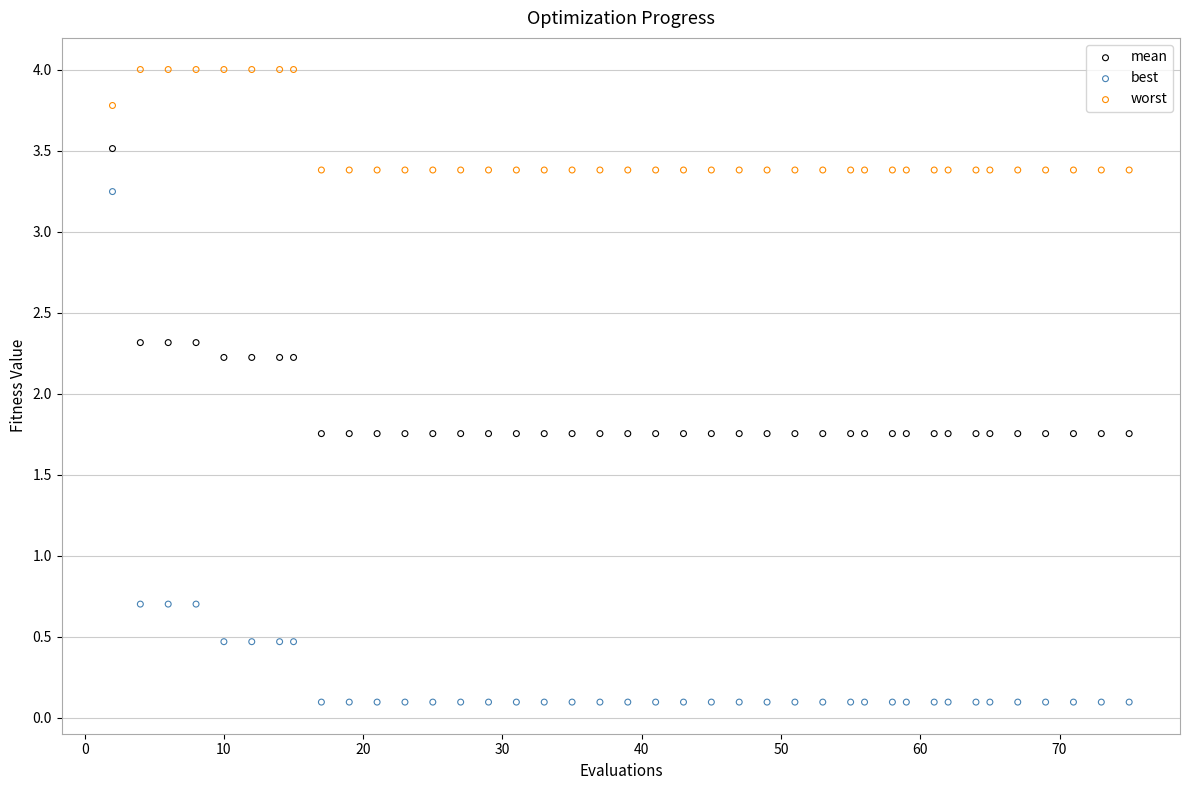

What are all the series names shown in the legend?

mean, best, worst